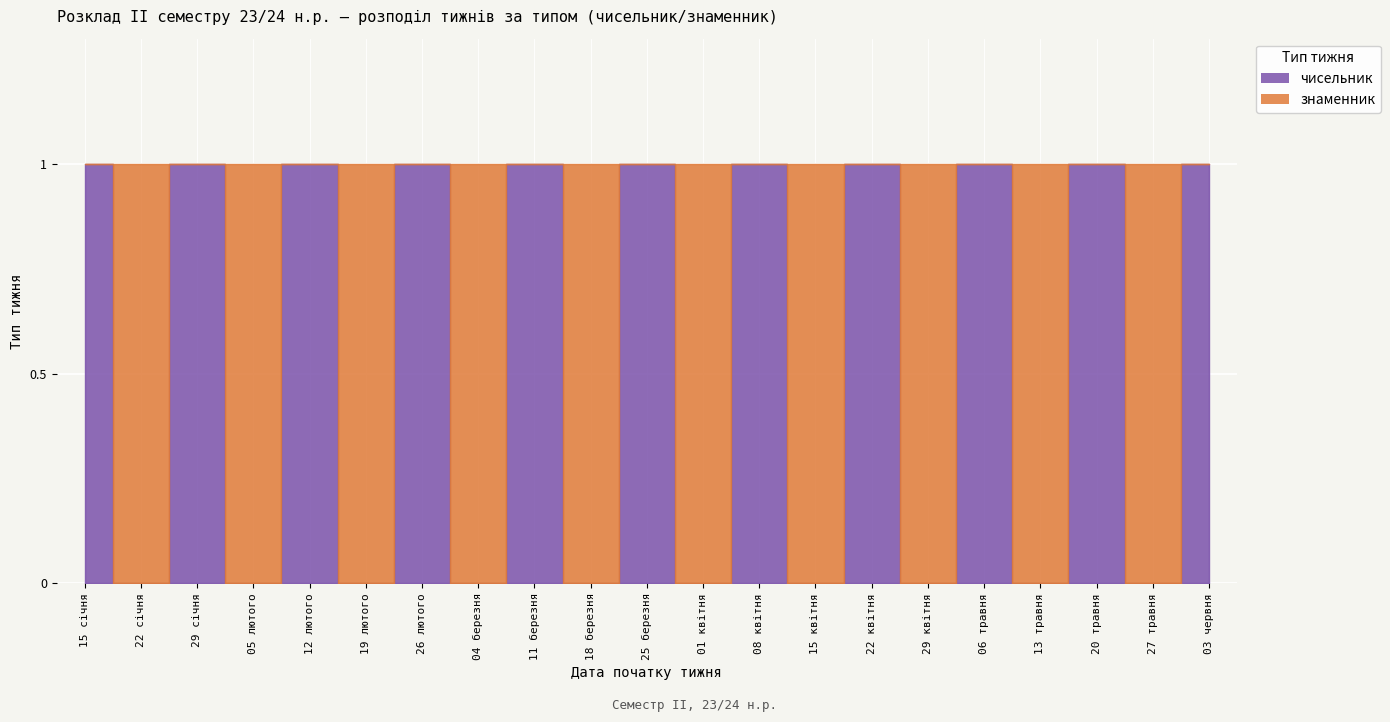

What is the approximate value of чисельник at 15?

1